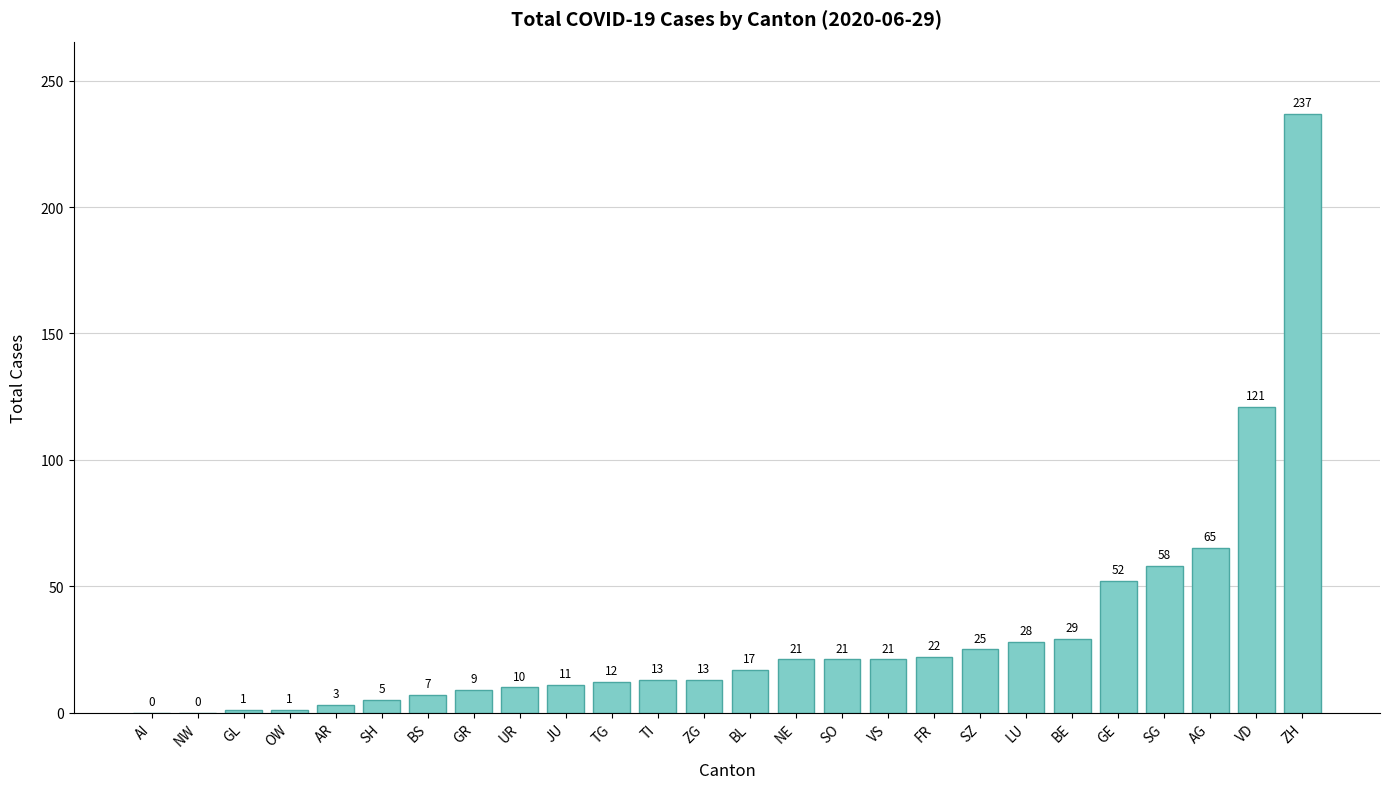

Count the number of categories in the chart.

26